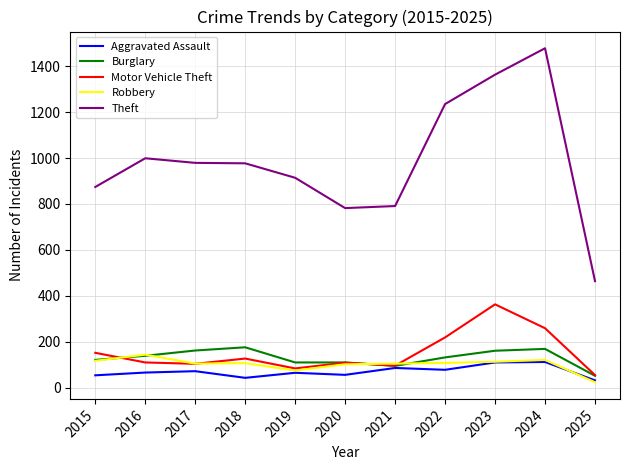

Which series has the widest spread of values?

Theft